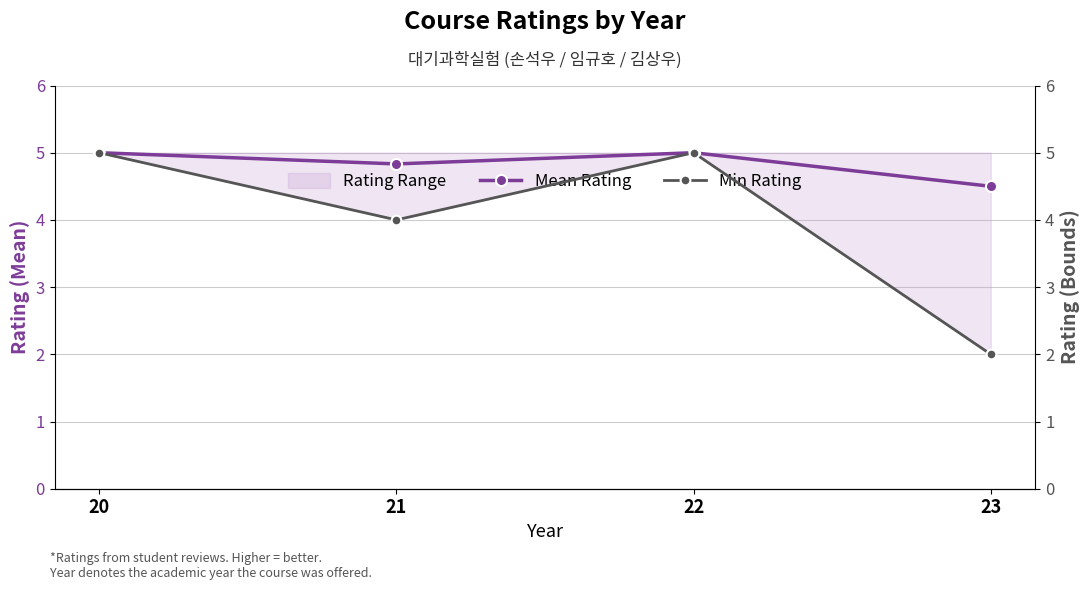

What is the sum of all Min Rating values?

16.0